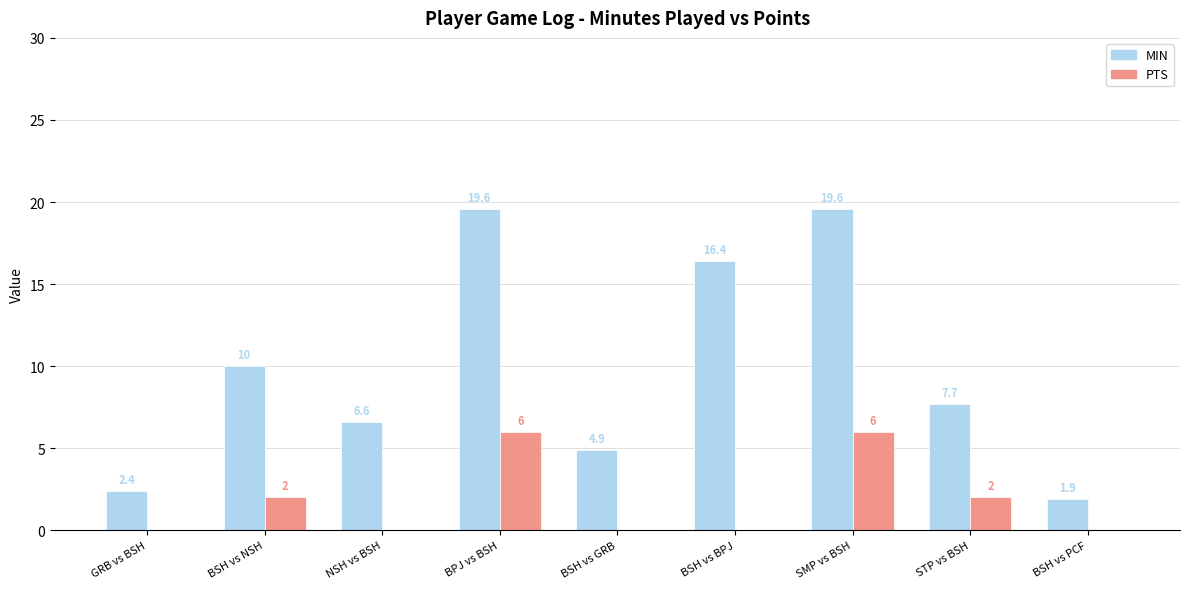

How many positive values does the PTS series have?

4